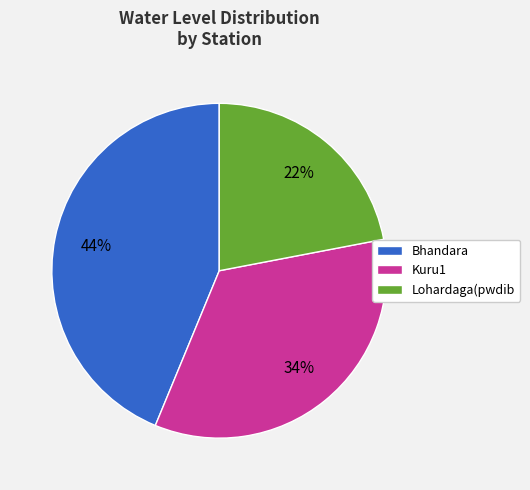

True or false: Bhandara accounts for 33% of the total.

False